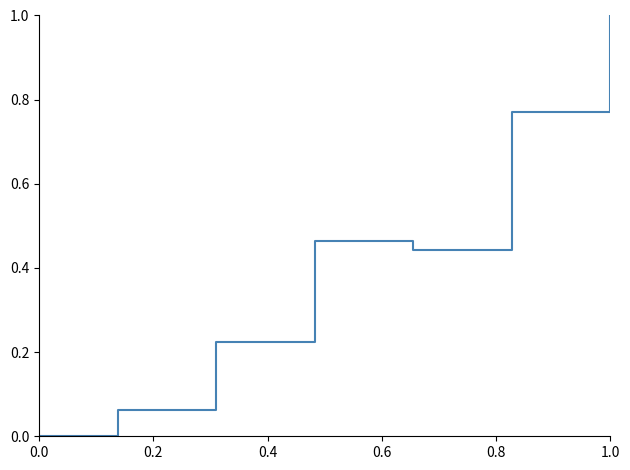

What is the maximum value shown in the chart?

1.0